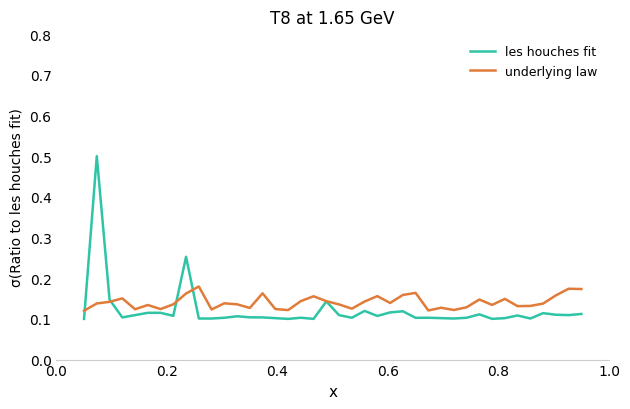

List the series in order of their peak value, lowest first.

underlying law, les houches fit